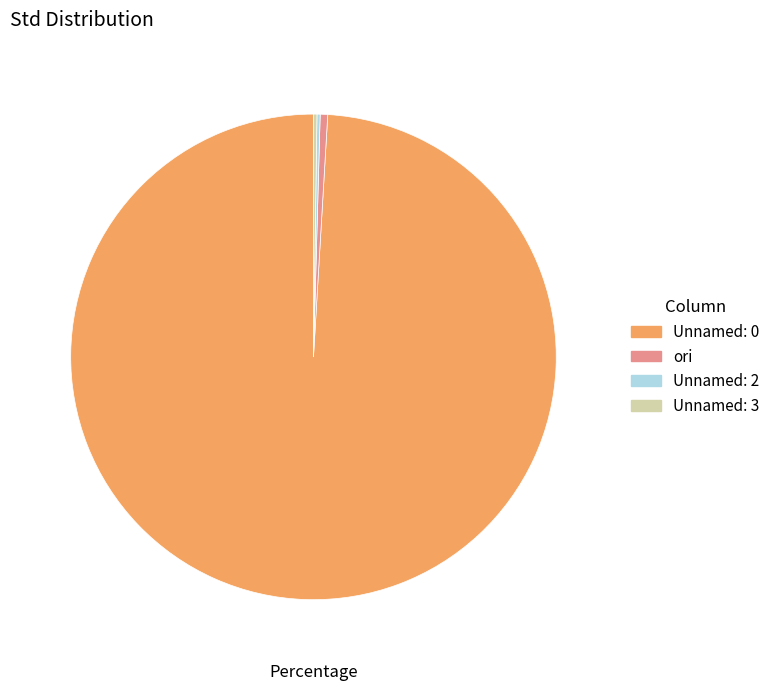

What is the majority slice?

Unnamed: 0